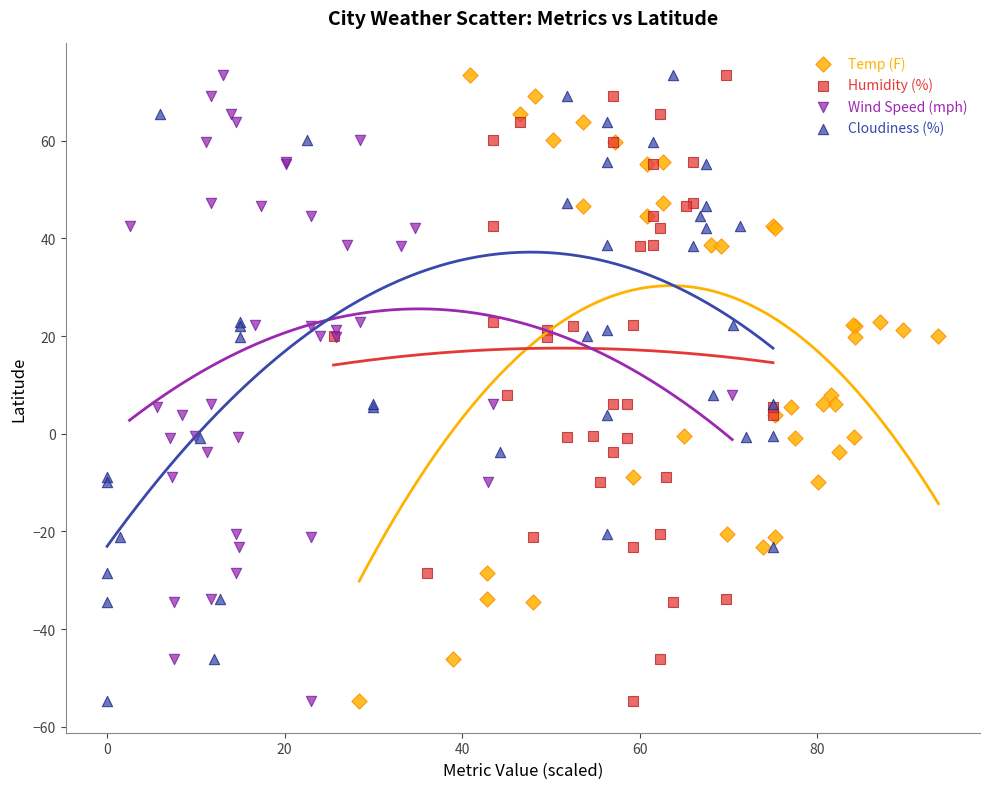

What are all the series names shown in the legend?

Temp (F), Humidity (%), Wind Speed (mph), Cloudiness (%)